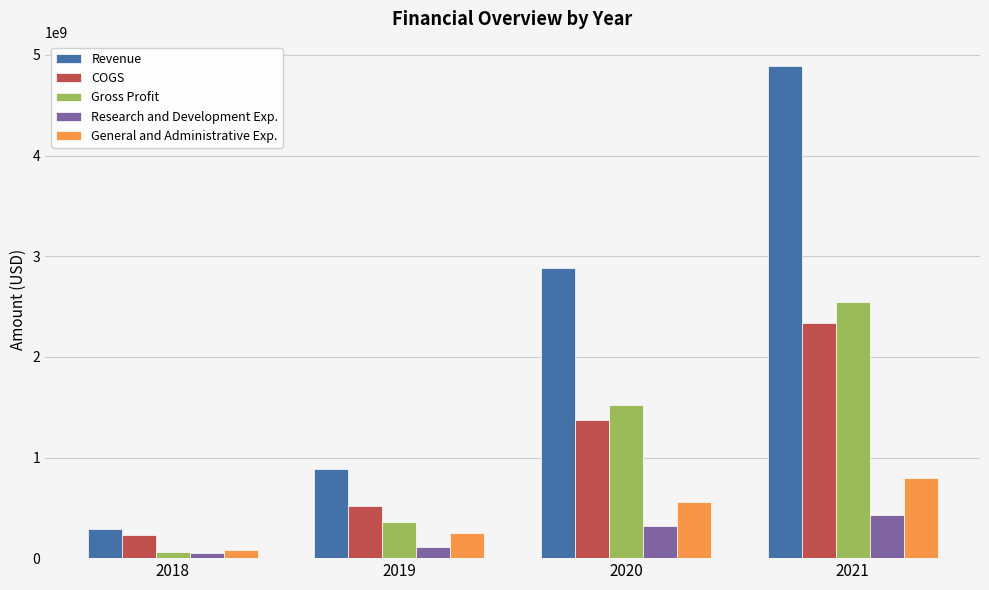

How many values in the General and Administrative Exp. series are below 556000000?

2